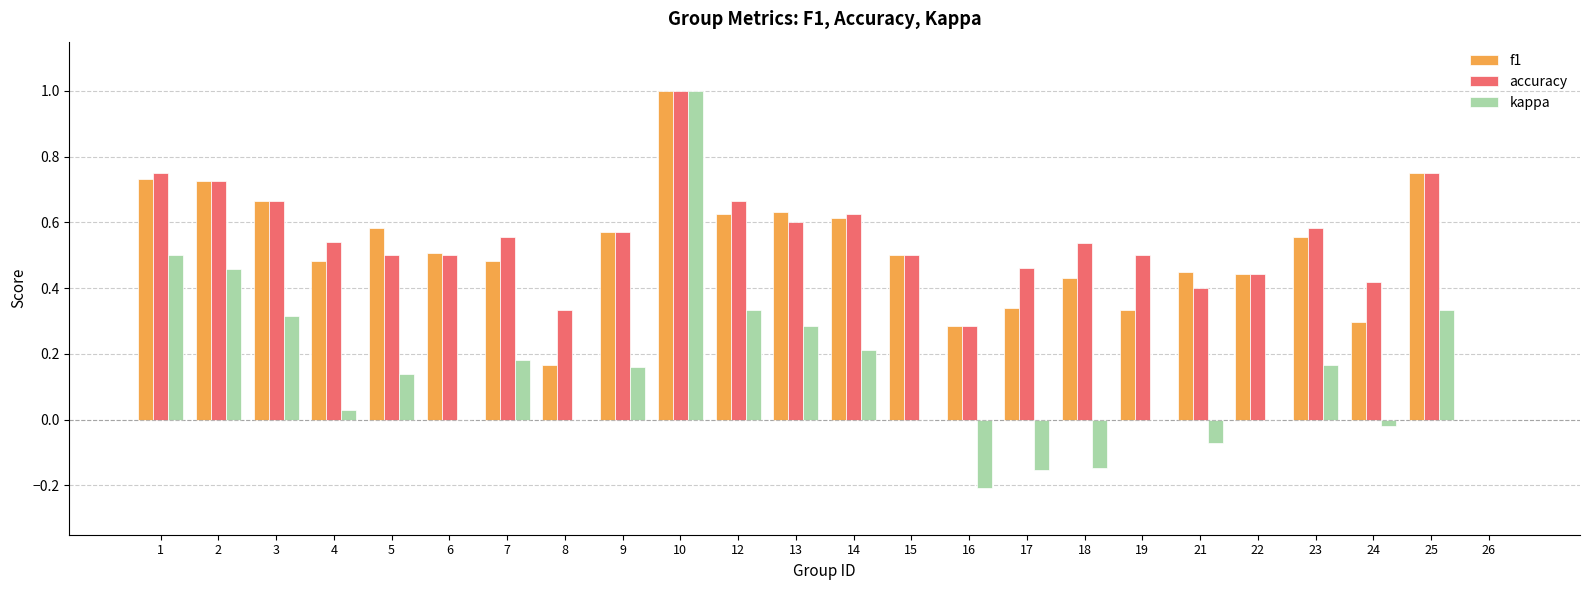

Which category has the highest value in the kappa series?

10